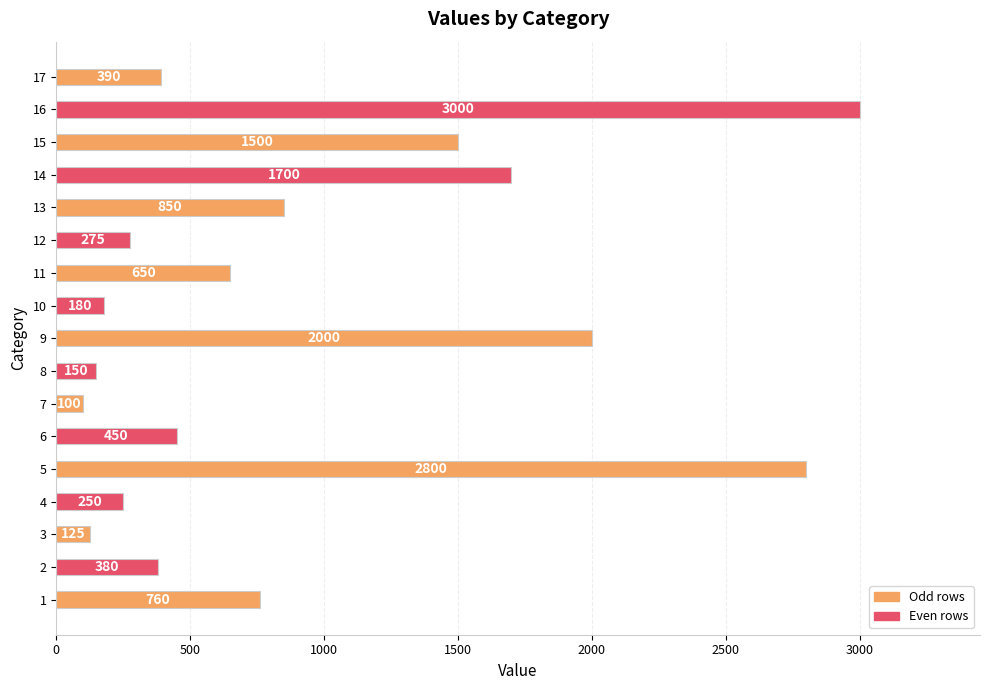

Read the value at 12, to the nearest 100.

300